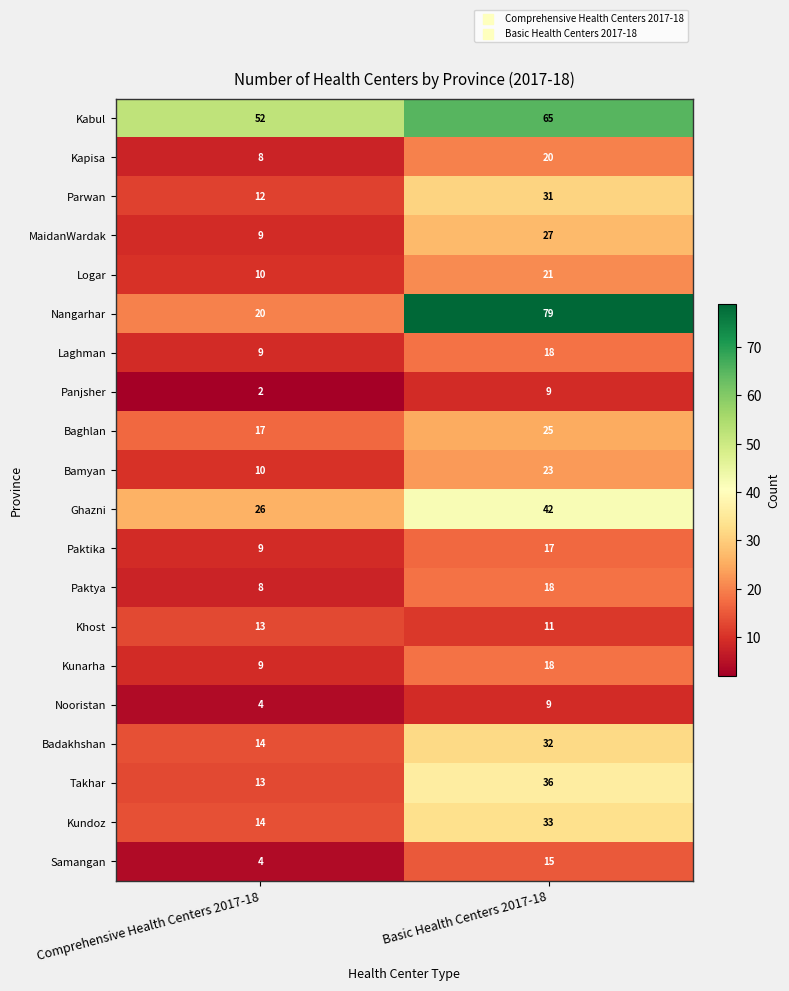

What is the sum of all Badakhshan values?

46